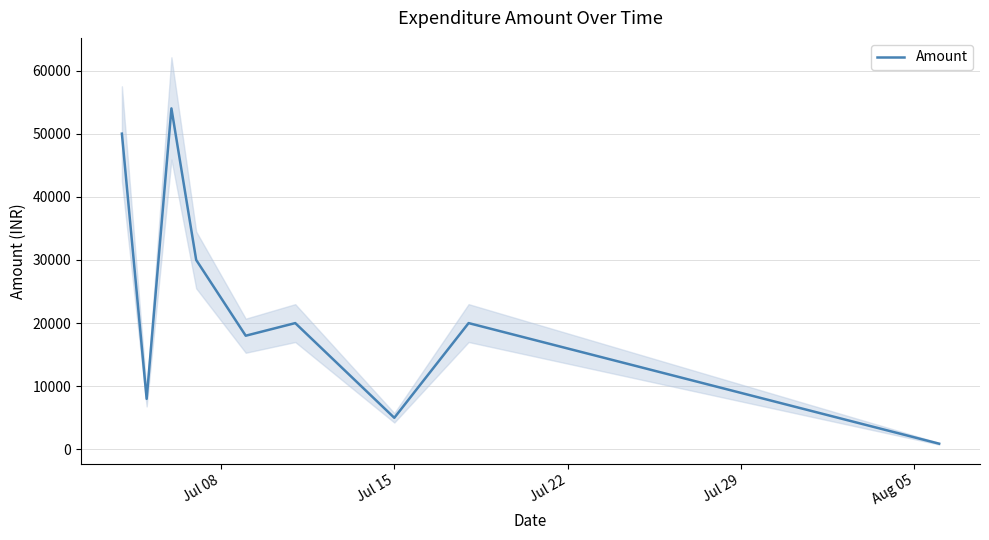

Does the chart have visible grid lines?

Yes